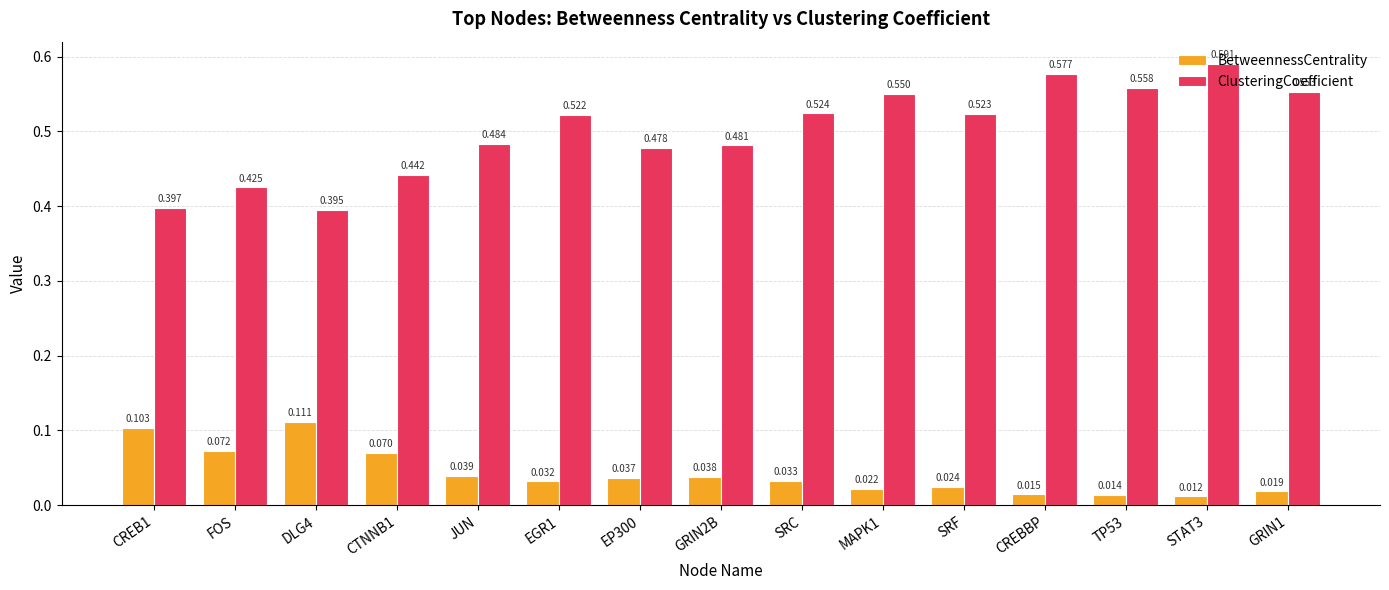

How many bars are there in each group?

2